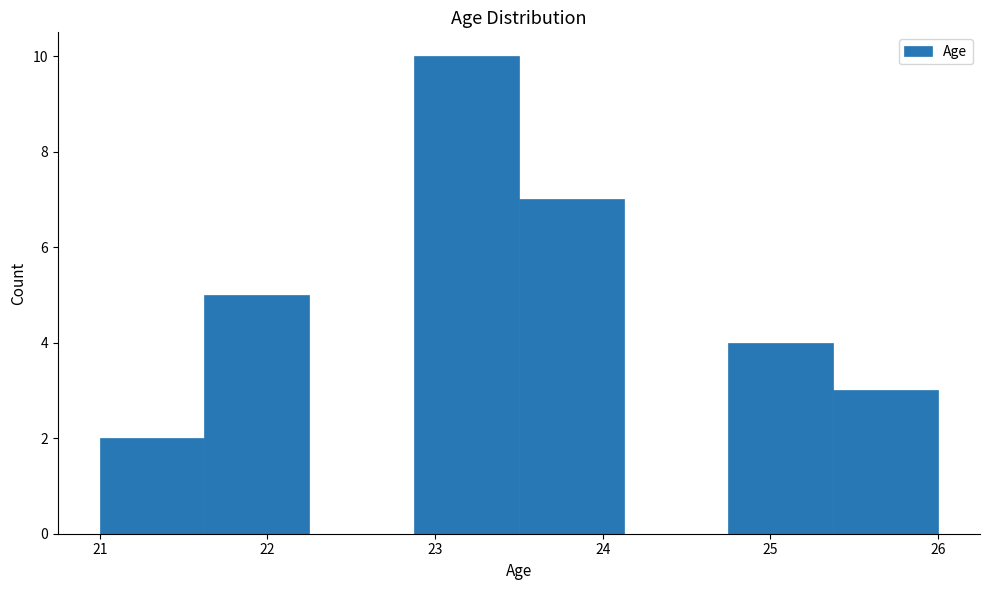

Reading left to right, list every bar in this chart as the range it spans on the x-axis followed by its height. Neither the bar edges nor the heights are printed on the chart, so give them approximately, as read against the axes.

21.0 to 21.6: 2
21.6 to 22.3: 5
22.3 to 22.9: 0
22.9 to 23.5: 10
23.5 to 24.1: 7
24.1 to 24.8: 0
24.8 to 25.4: 4
25.4 to 26.0: 3